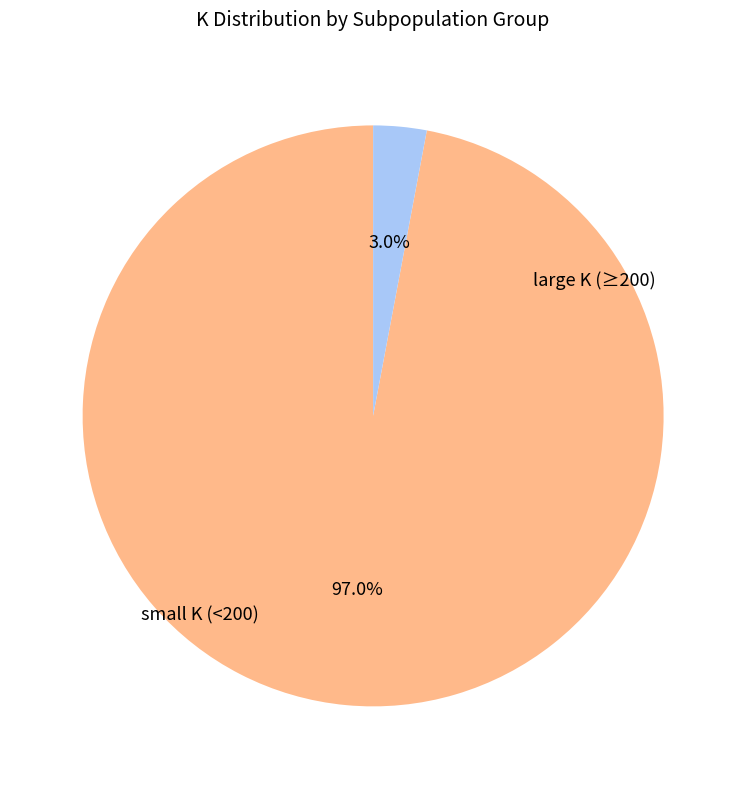

How many slices are in this pie chart?

2